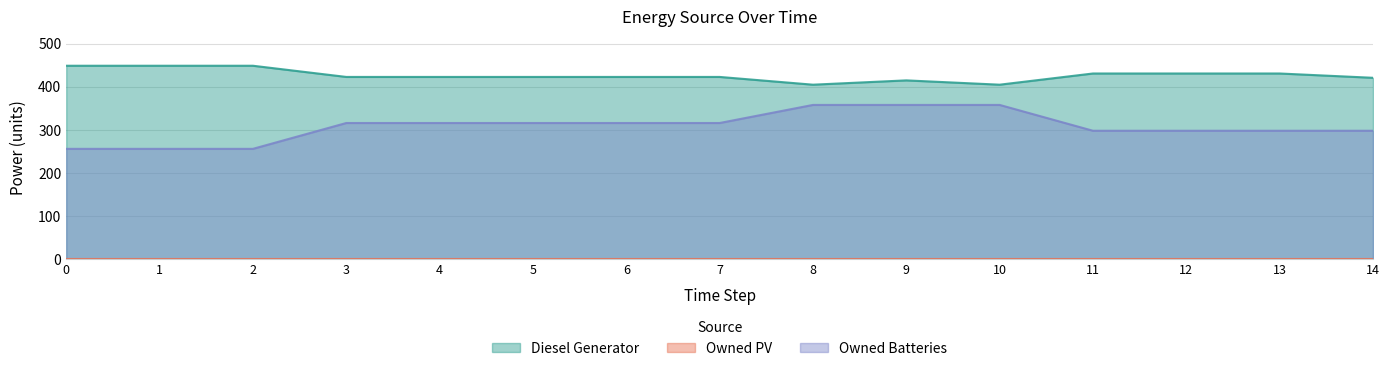

Is it true that Owned Batteries equals 298 at 14?

True